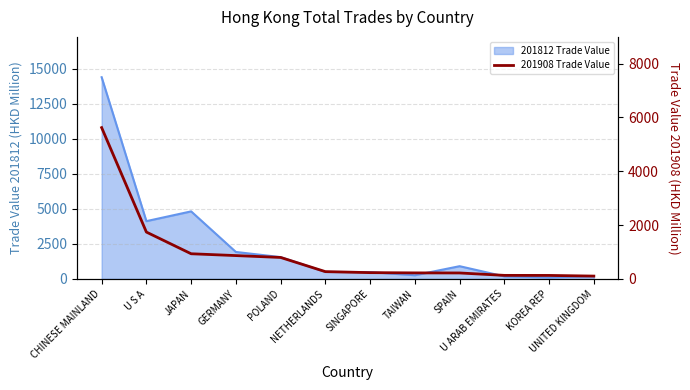

Which category has the lowest value across all series?

UNITED KINGDOM